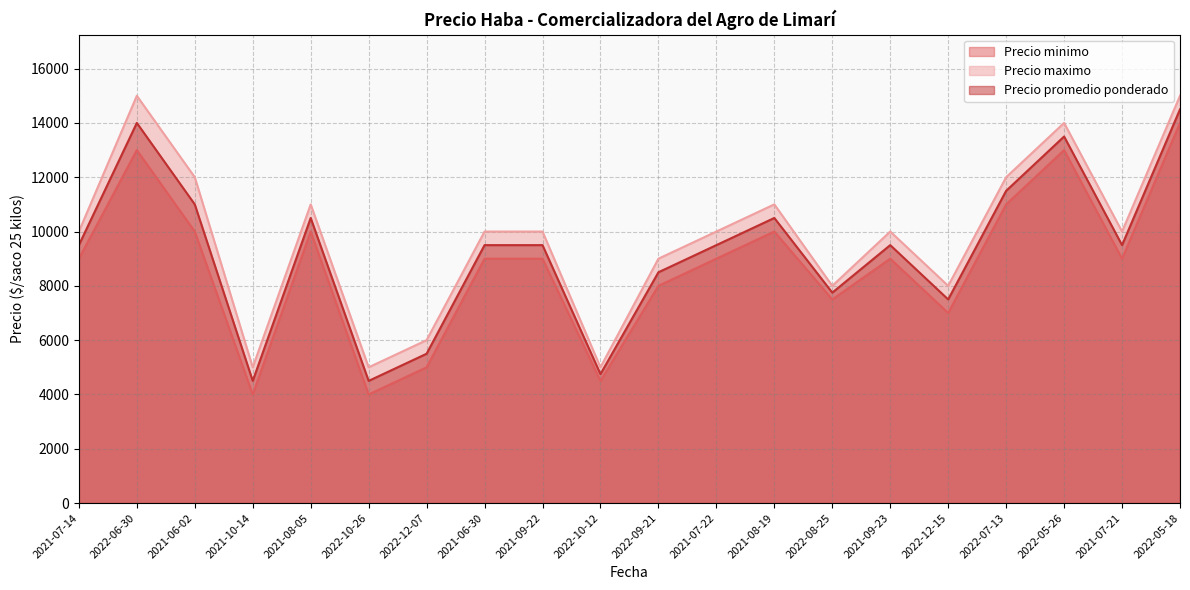

In Precio minimo, how many points are lower than both neighbors (excluding endpoints)?

6